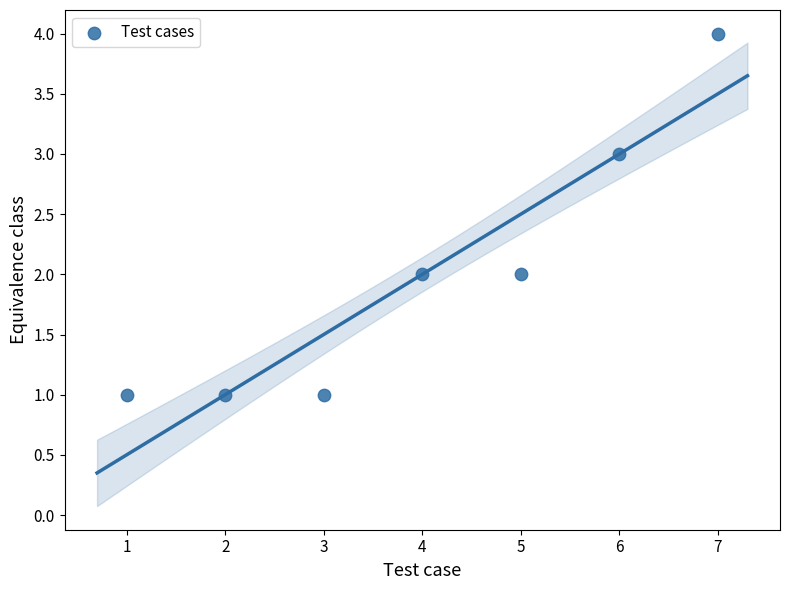

What is the range of Y values (max minus min)?

3